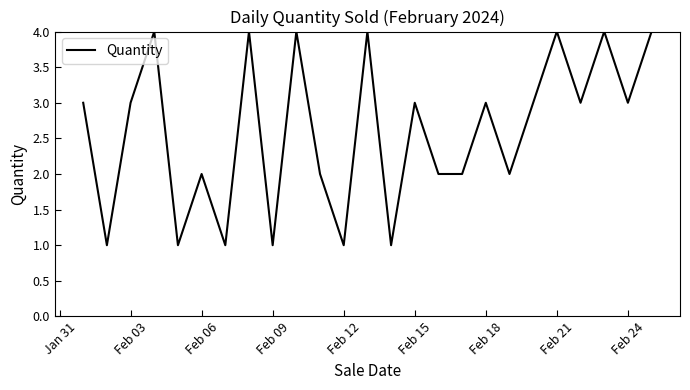

Count the values in the range 2 to 4.

19